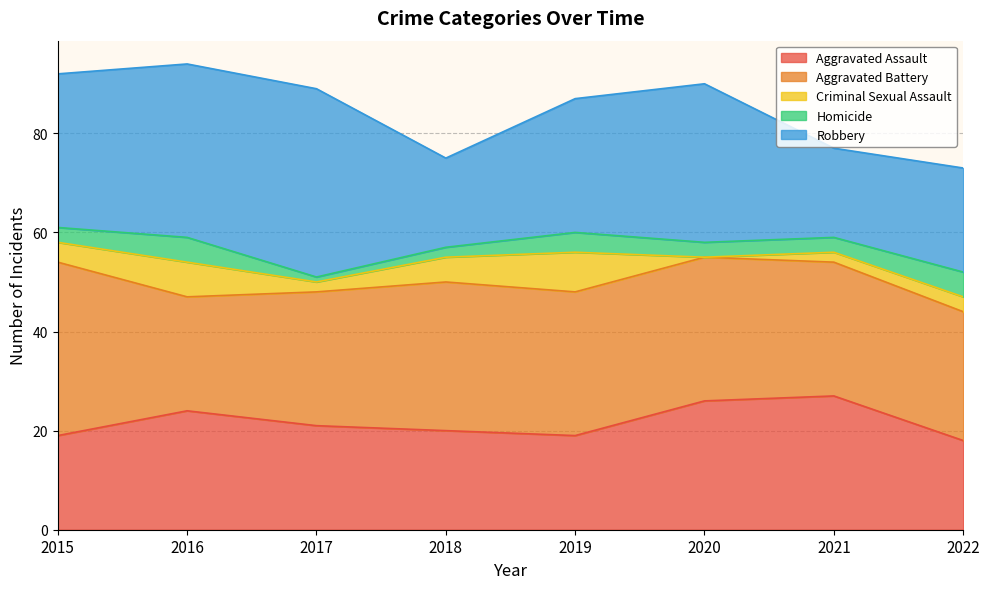

How many interior local valleys does the Criminal Sexual Assault series have?

2